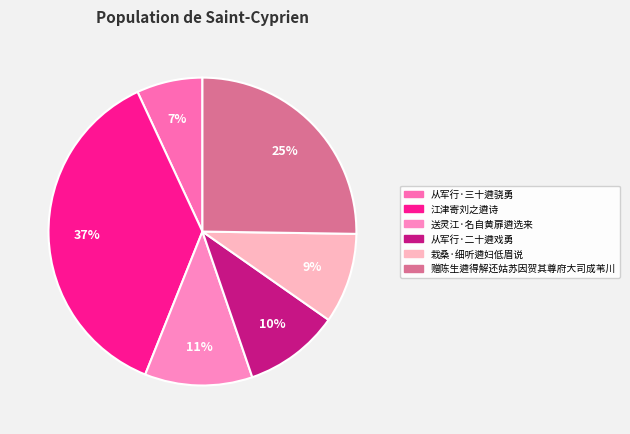

Approximately how many times larger is the value at 栽桑·细听遴妇低眉说 compared to 从军行·三十遴骁勇?

1.4